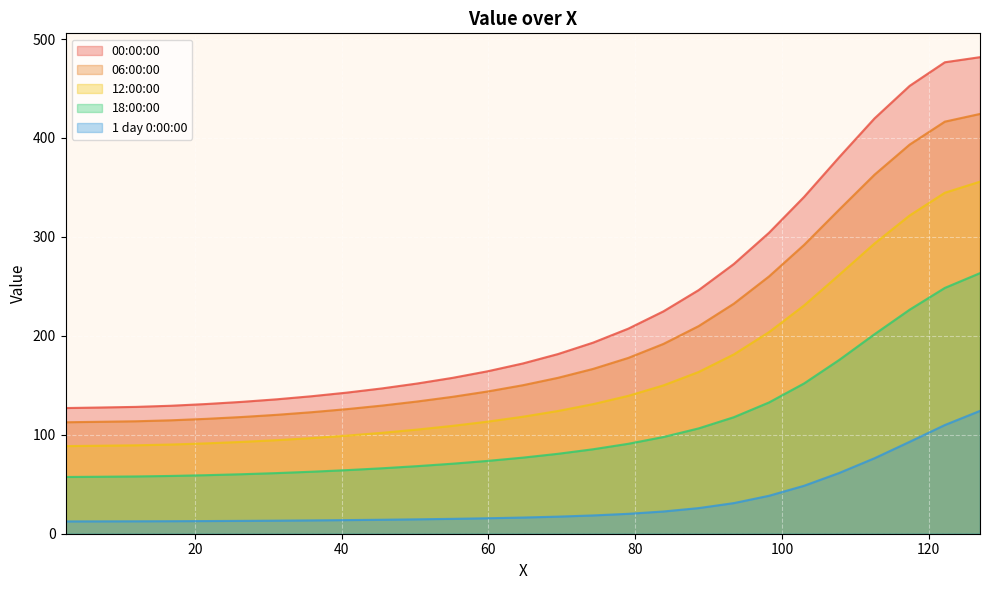

At how many categories does at least one series exceed 281?

7